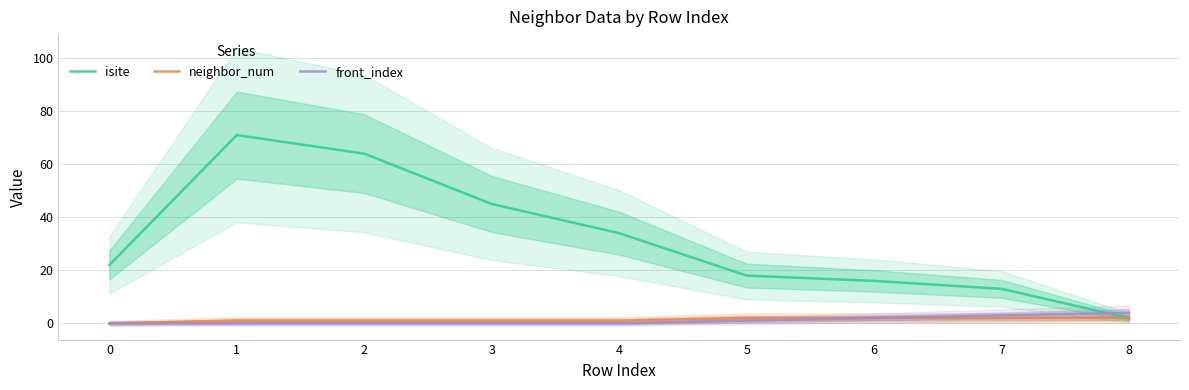

What is the sum of all isite values?

285